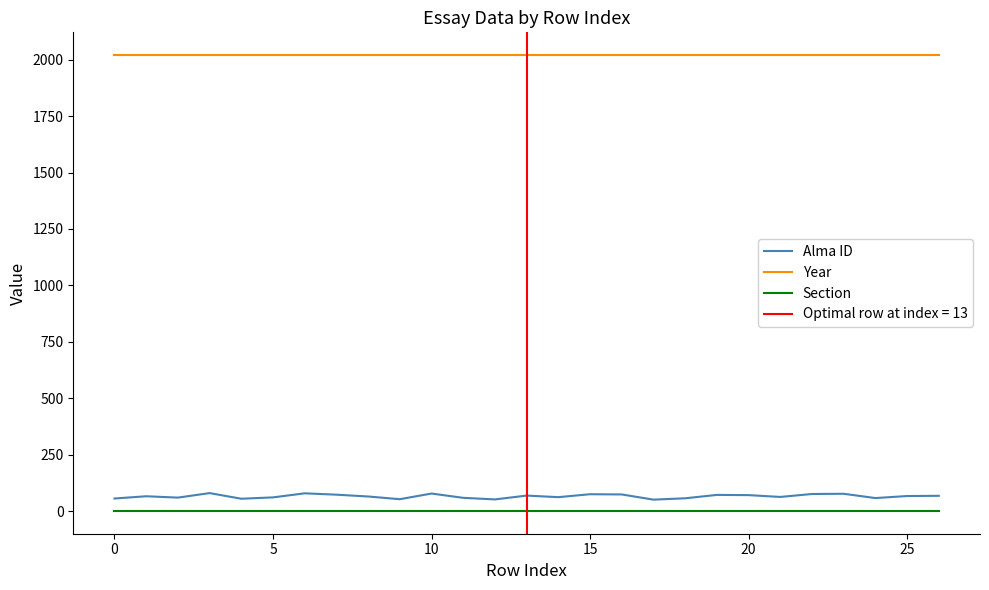

Does the chart have visible grid lines?

No